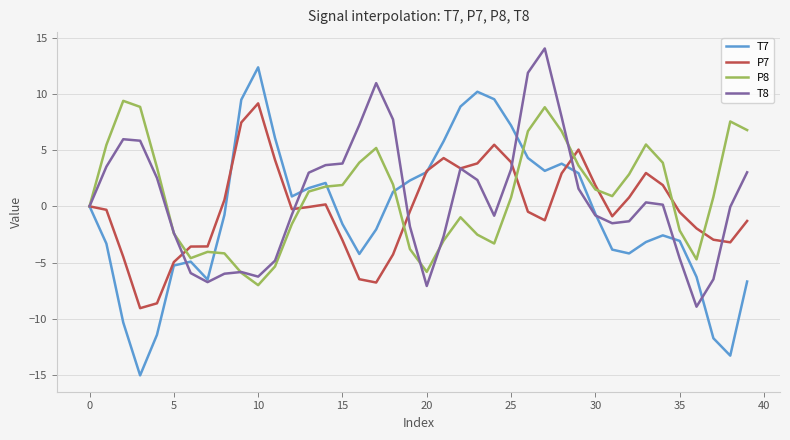

What is the highest value of the P7 series?

9.1